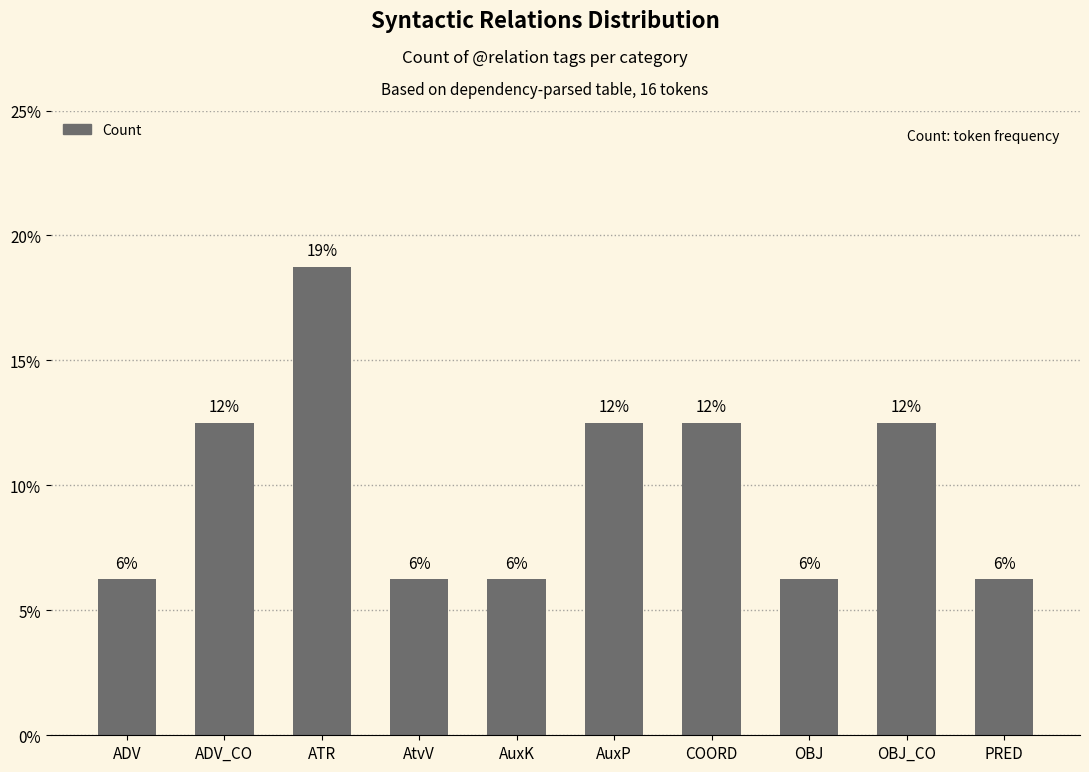

Does the chart contain any negative values?

No